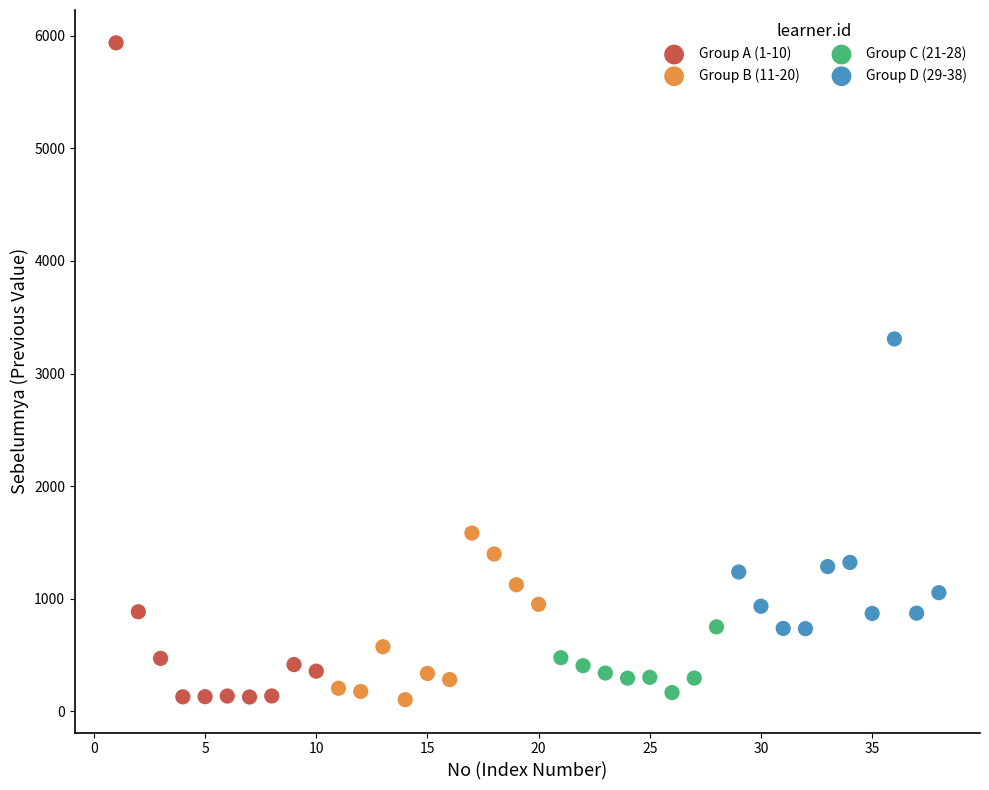

Which series has the widest spread of Y values?

Group A (1-10)